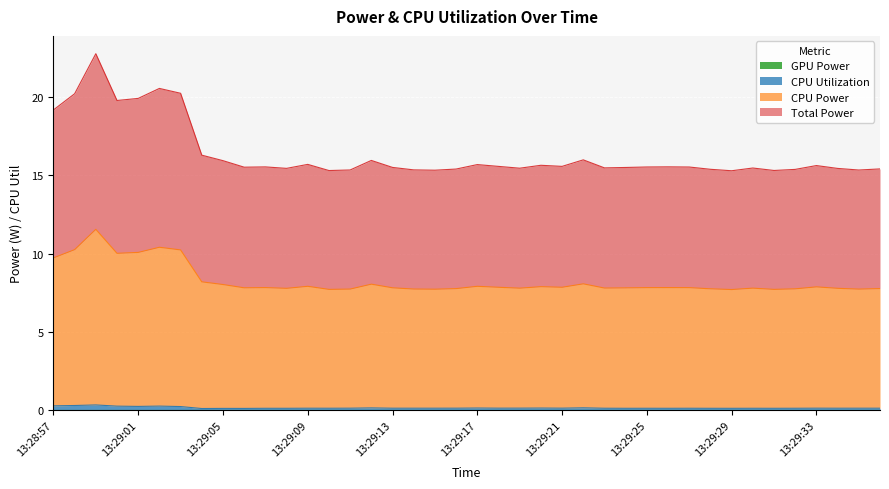

Is the value of CPU Power at 13:29:01 greater than the value of Total Power at 13:29:26?

No